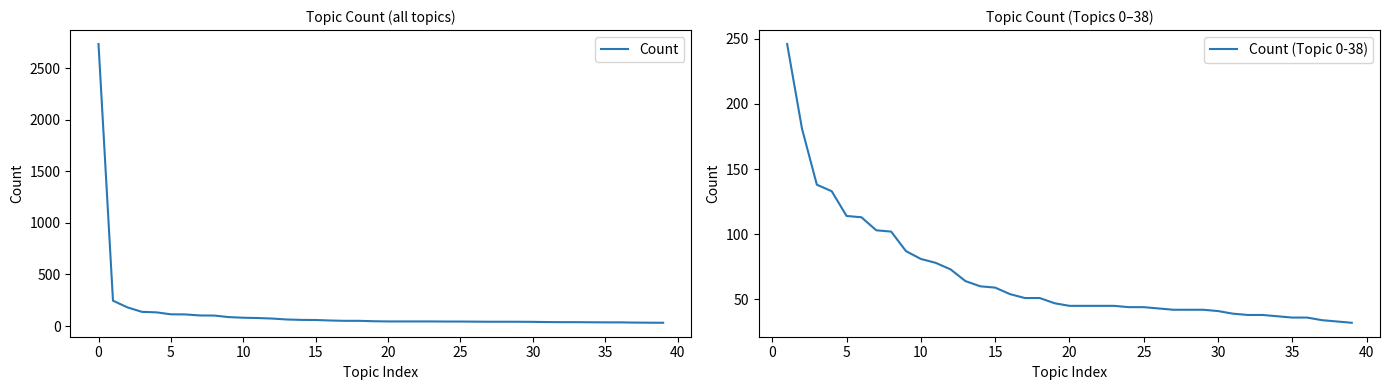

How many distinct data groups are displayed?

1